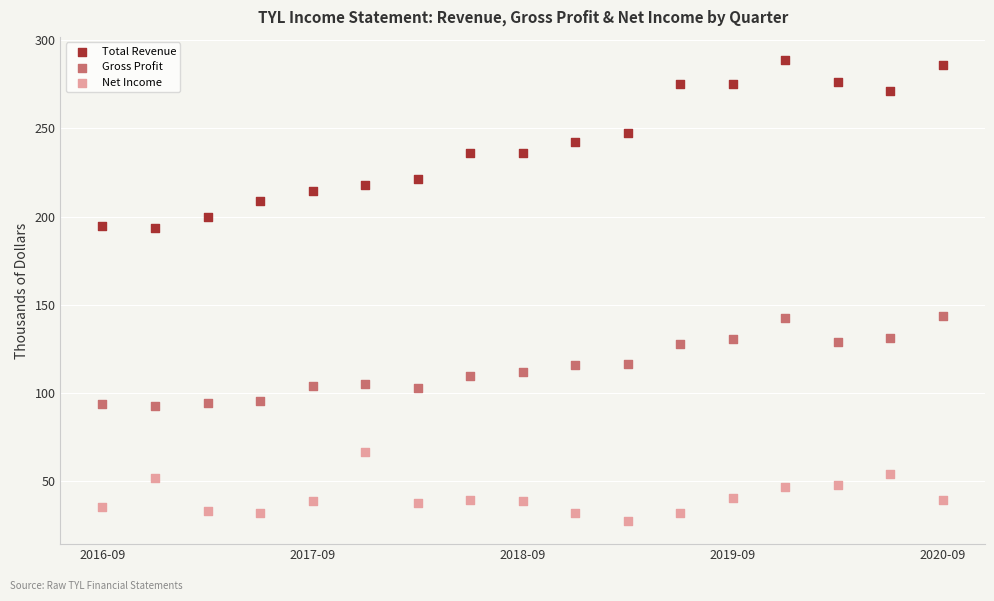

Which series has the largest Y range (max minus min)?

Total Revenue